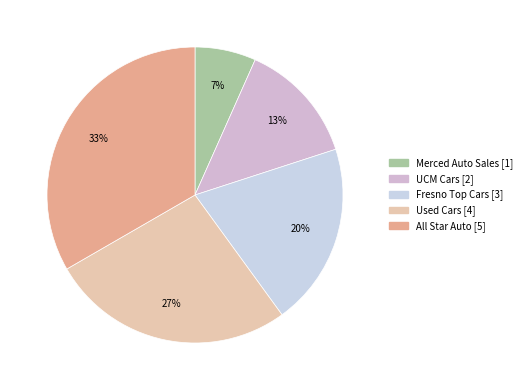

Approximately how many times larger is the value at Used Cars compared to All Star Auto?

0.8